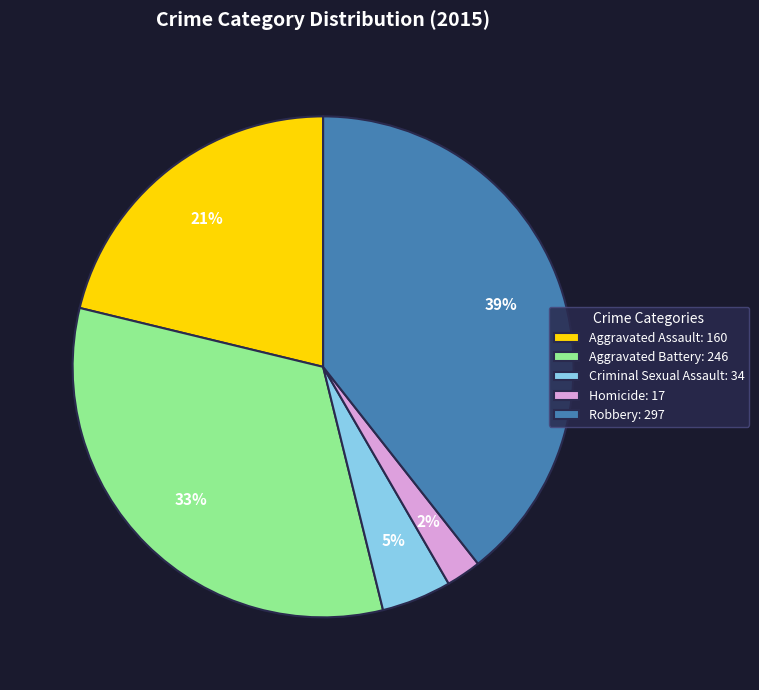

Between Homicide and Aggravated Battery, which is larger?

Aggravated Battery